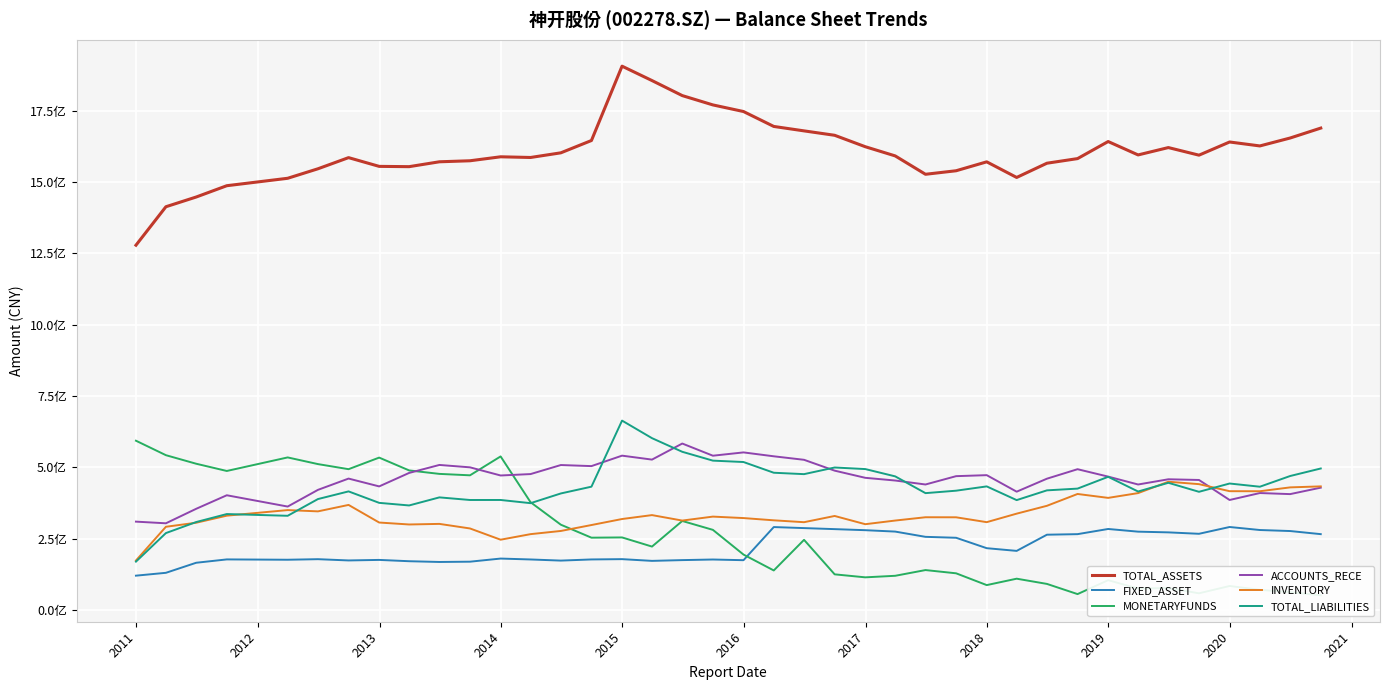

Which series has the largest total across all categories?

TOTAL_ASSETS